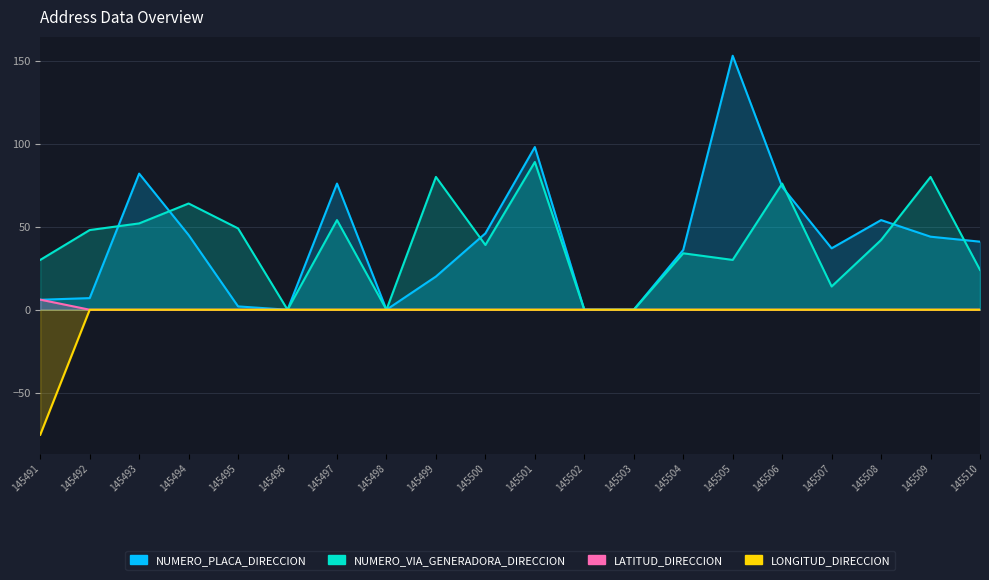

List the series in order of their peak value, highest first.

NUMERO_PLACA_DIRECCION, NUMERO_VIA_GENERADORA_DIRECCION, LATITUD_DIRECCION, LONGITUD_DIRECCION